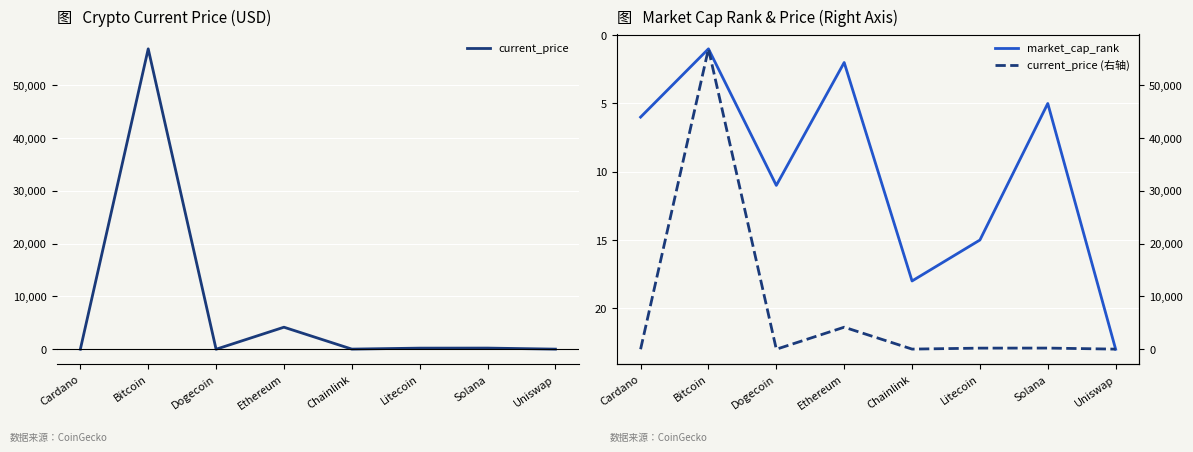

Rank the series by their maximum value, from lowest to highest.

market_cap_rank, current_price, current_price (右轴)